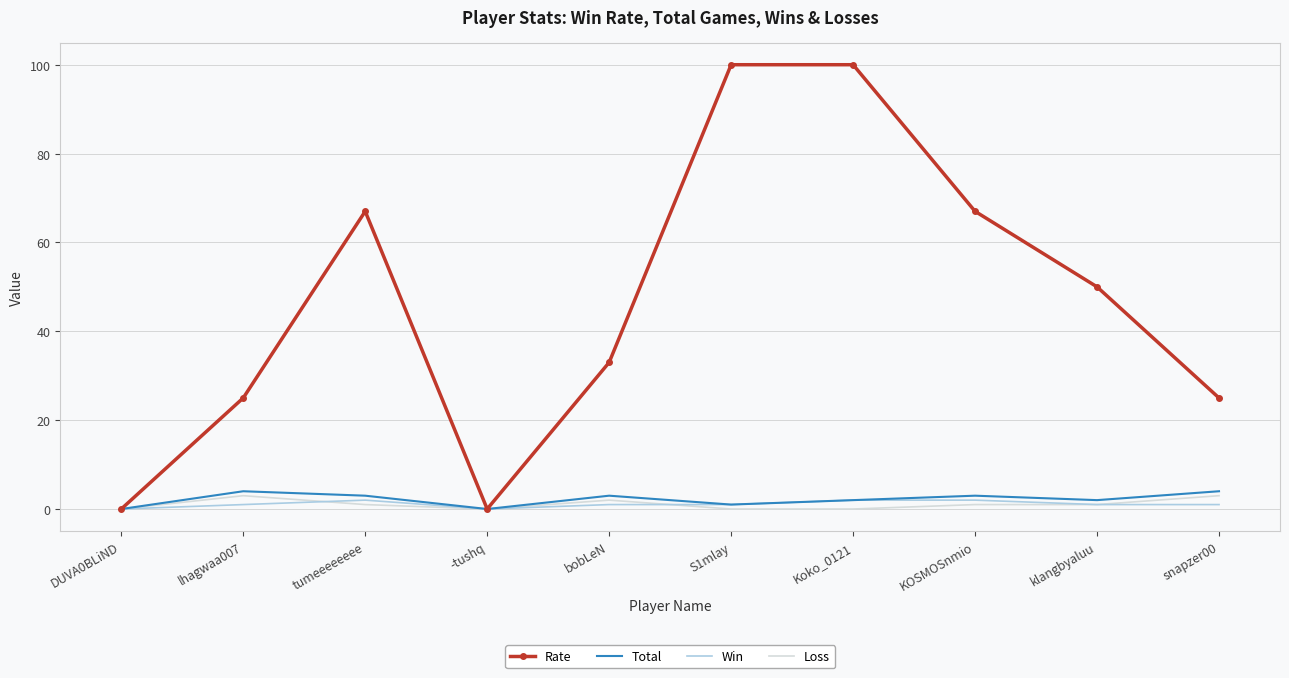

Which series has the largest range (max minus min)?

Rate